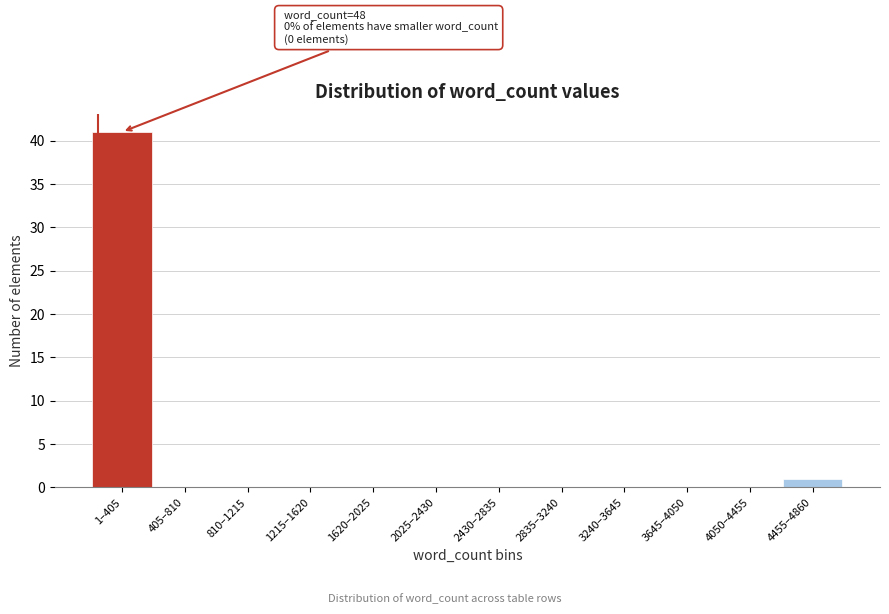

Reading left to right, extract all data points from this chart.

1–405=41	405–810=0	810–1215=0	1215–1620=0	1620–2025=0	2025–2430=0	2430–2835=0	2835–3240=0	3240–3645=0	3645–4050=0	4050–4455=0	4455–4860=1